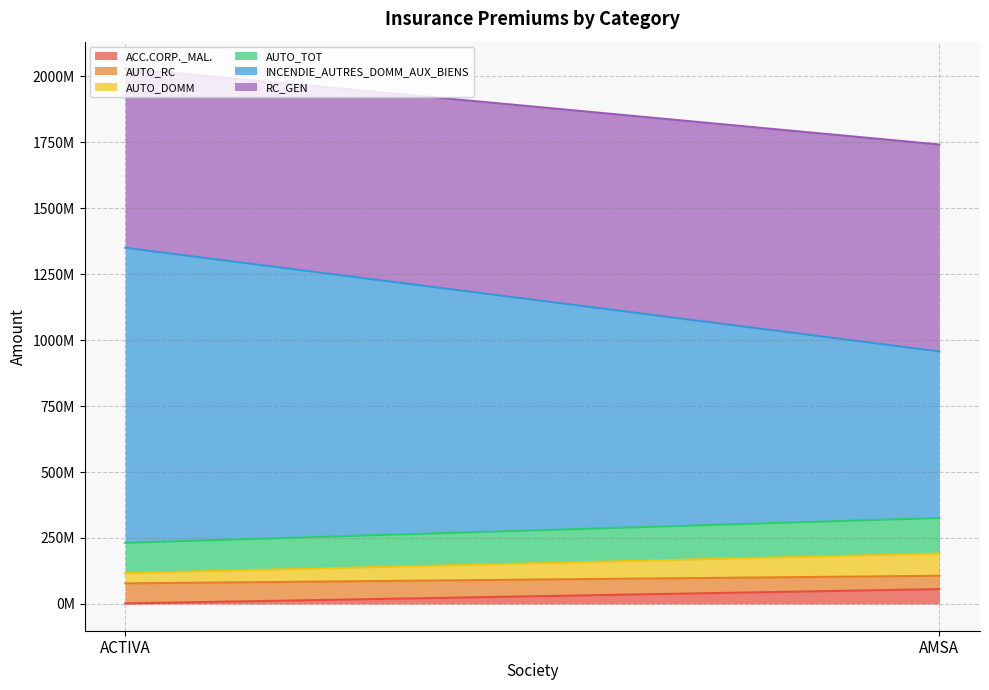

Is it true that AUTO_DOMM equals 138985472.7 at AMSA?

False